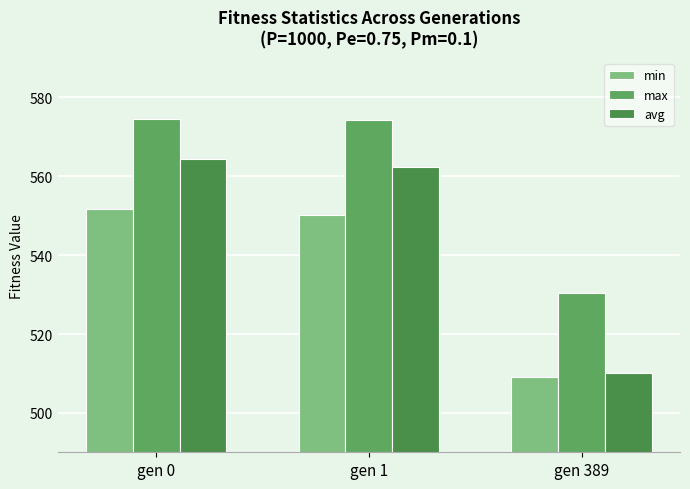

Count the number of categories in the chart.

3